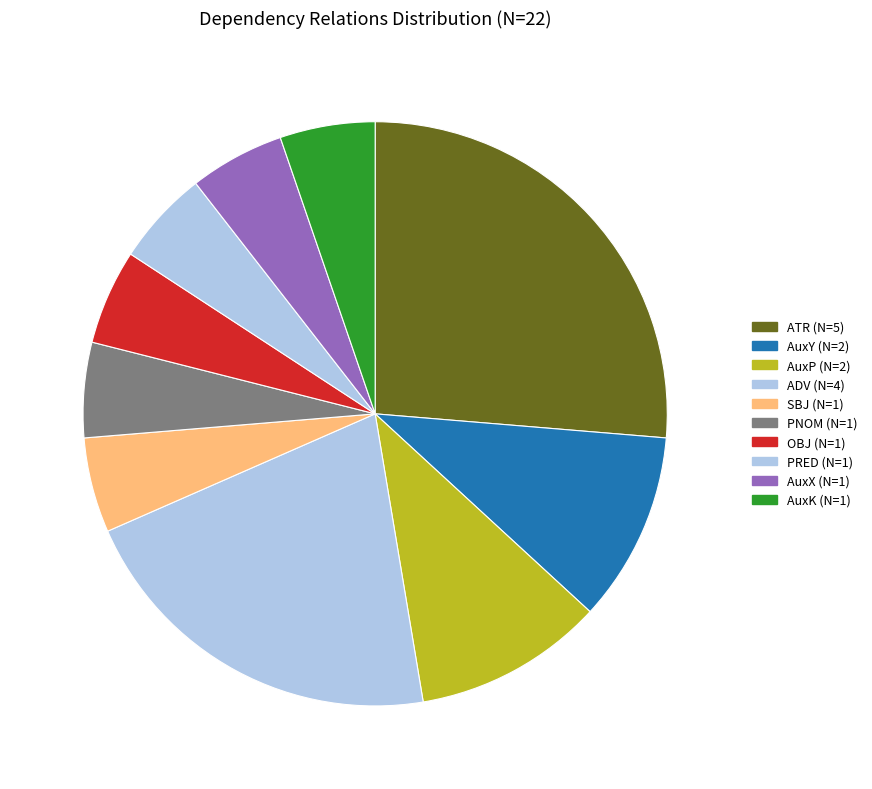

To the nearest percent, what portion does AuxX represent?

5%